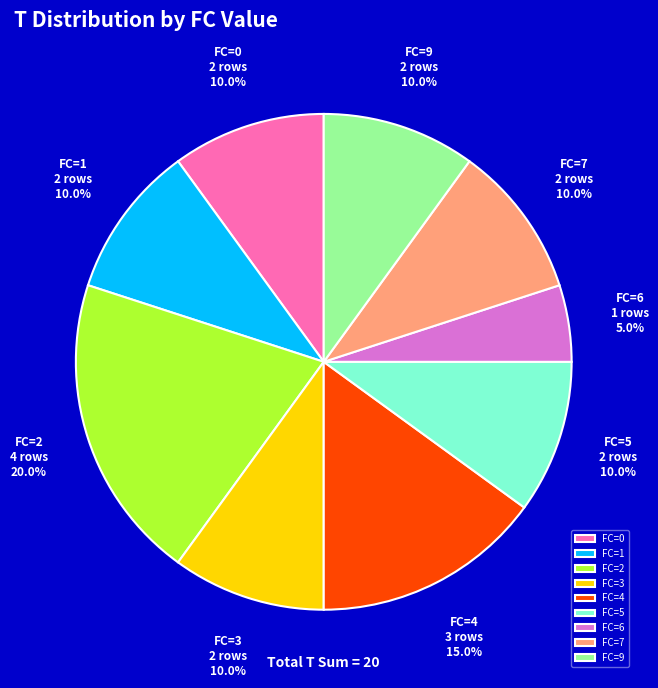

To the nearest percent, what is the difference between the largest and smallest slice percentages?

15%